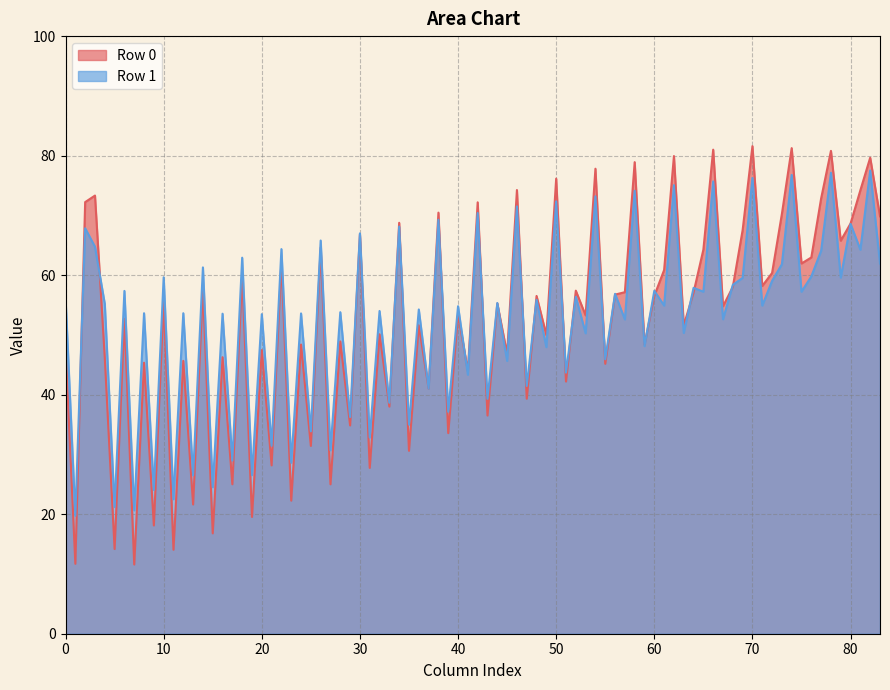

What is the greatest value displayed?

81.6